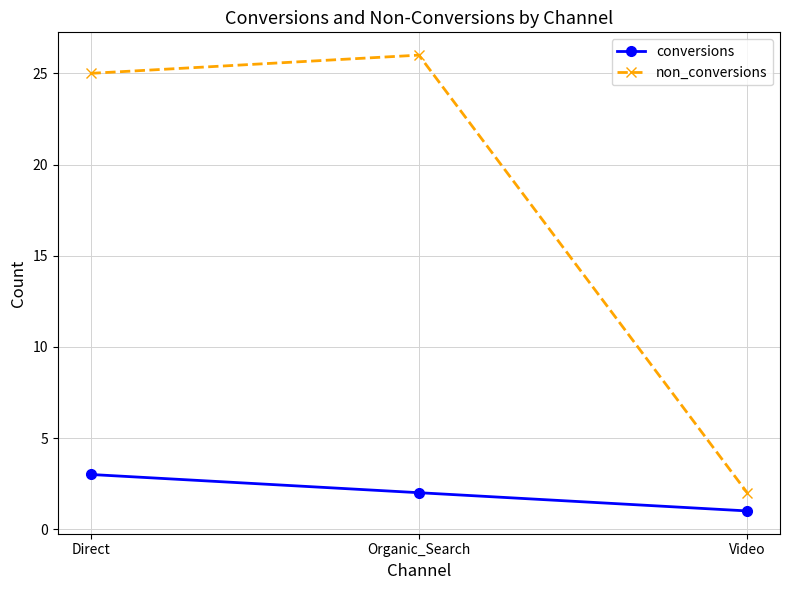

Count the conversions values in the range 1 to 3.

3